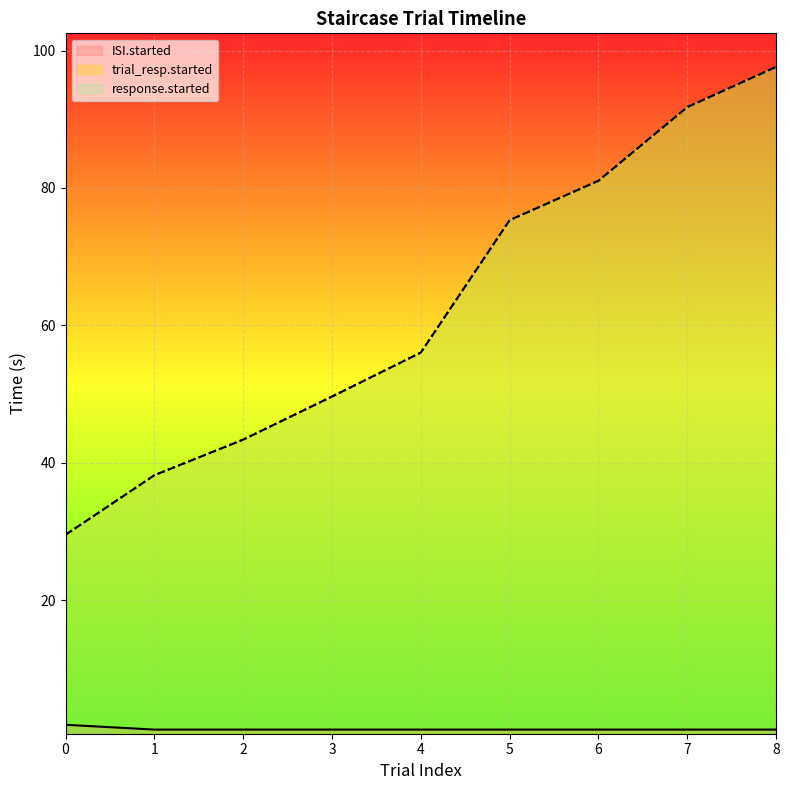

True or false: trial_resp.started has more than 1 interior local peaks.

False